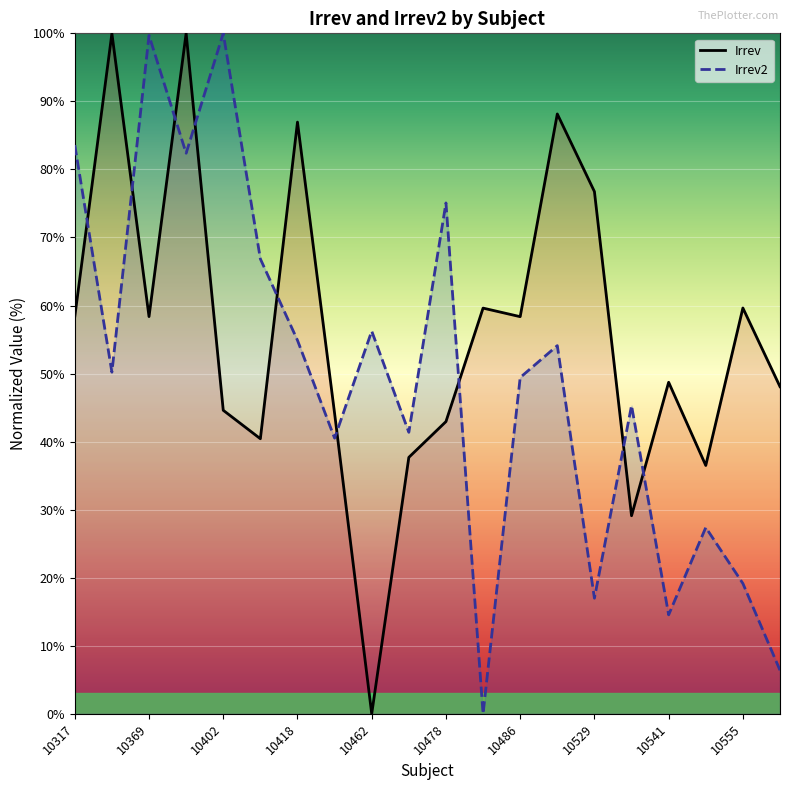

True or false: Irrev2 and Irrev cross at least once.

True